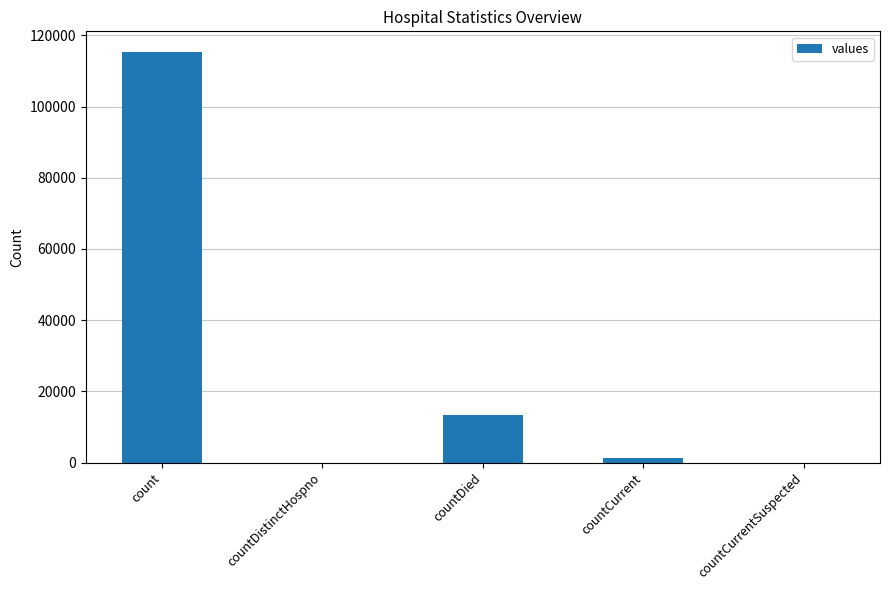

What is the ratio of the value at count to the value at countDied?

8.6